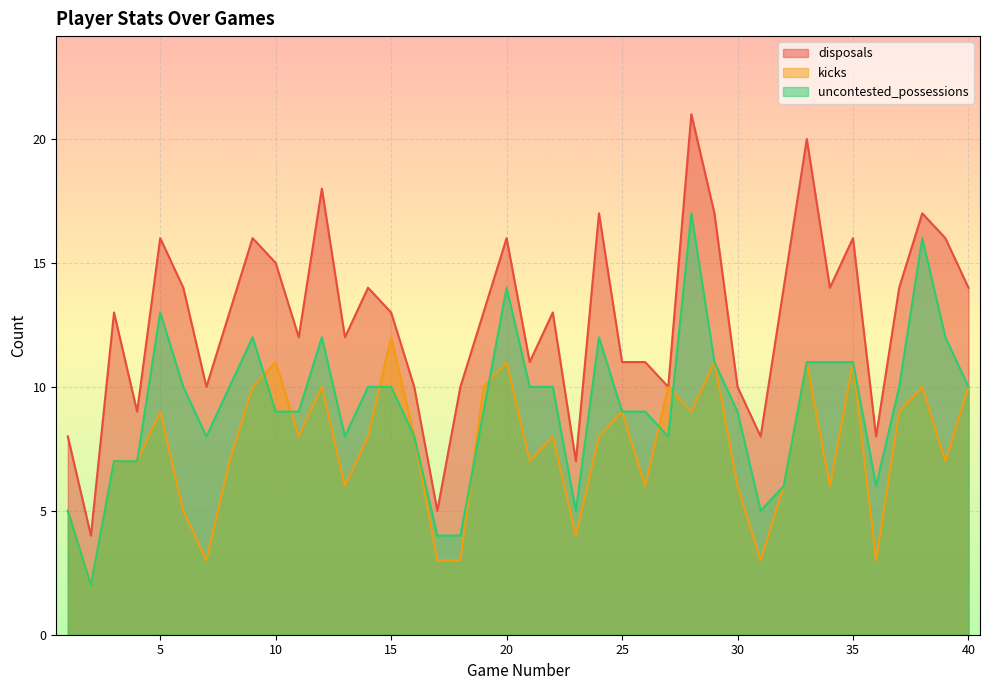

Is it true that disposals equals 10 at 7?

True